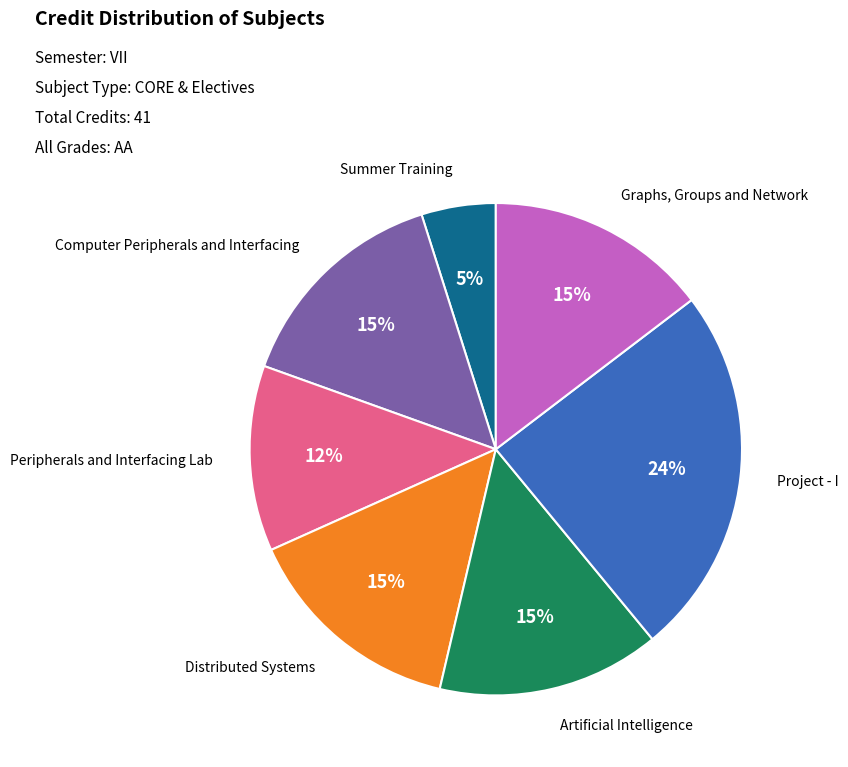

Is Artificial Intelligence the majority of the pie?

No